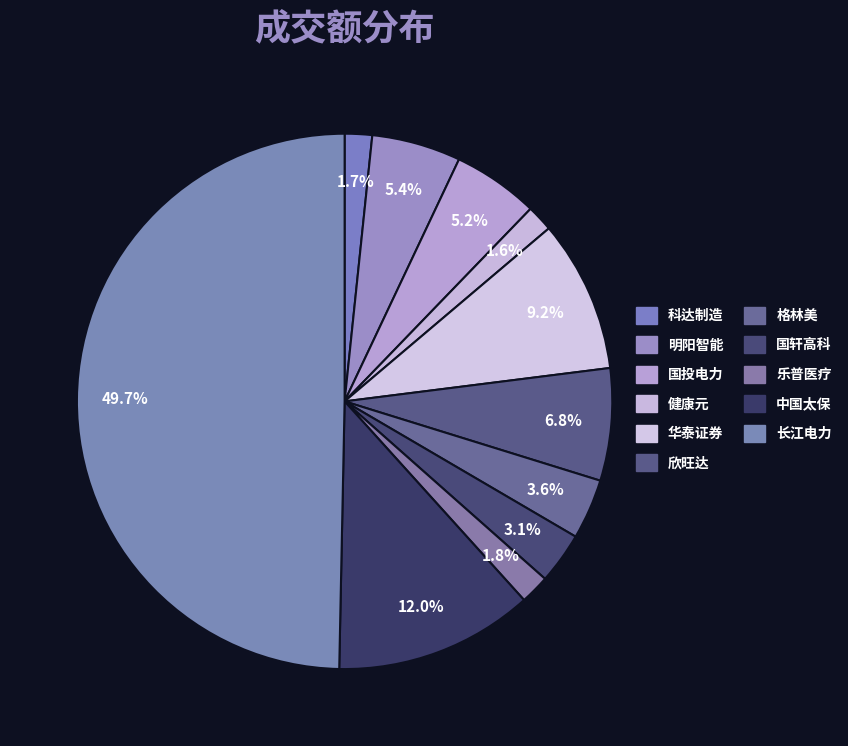

What percentage is the 格林美 slice, to the nearest percent?

4%